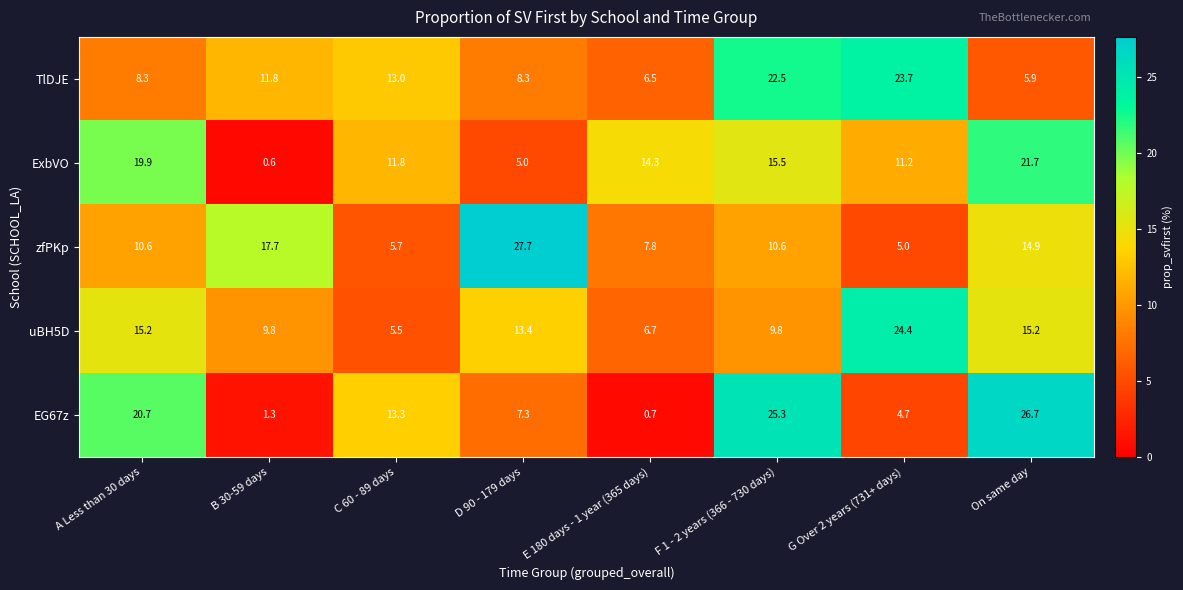

What is the sum of the ExbVO values at C 60 - 89 days and D 90 - 179 days?

16.8